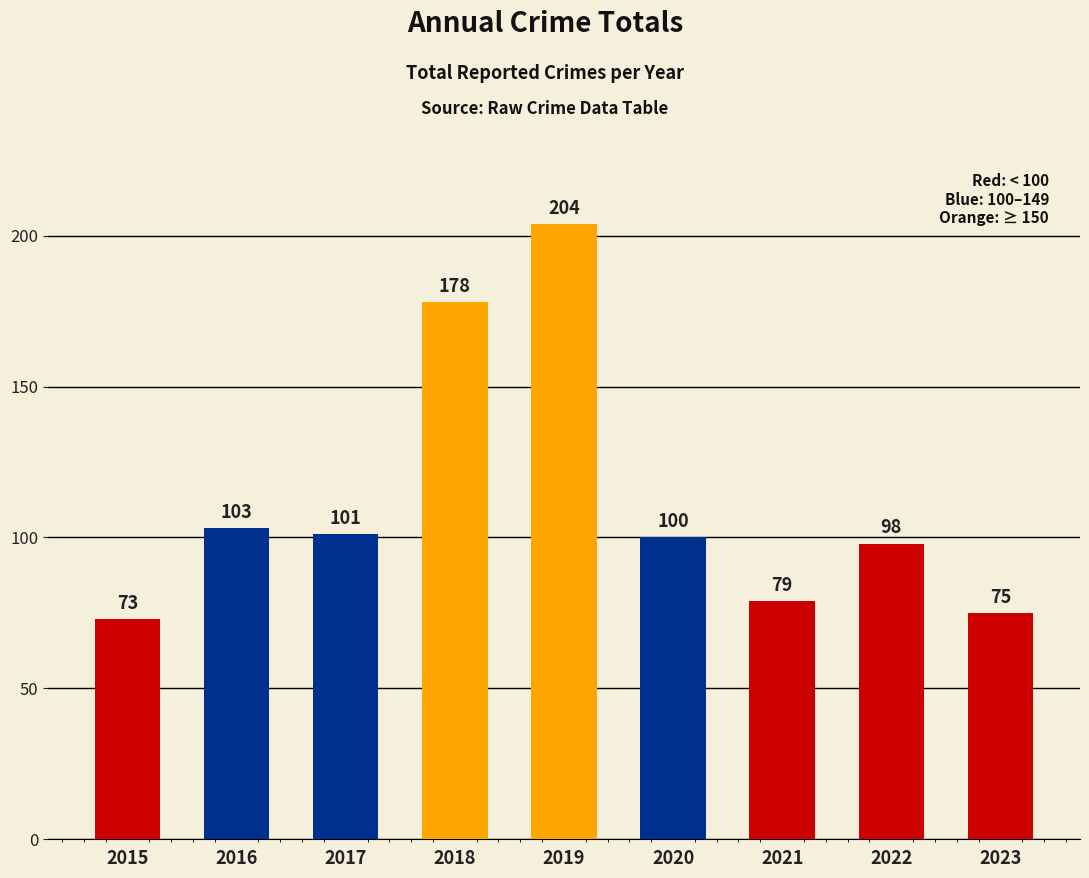

Between 2020 and 2017, which is larger?

2017